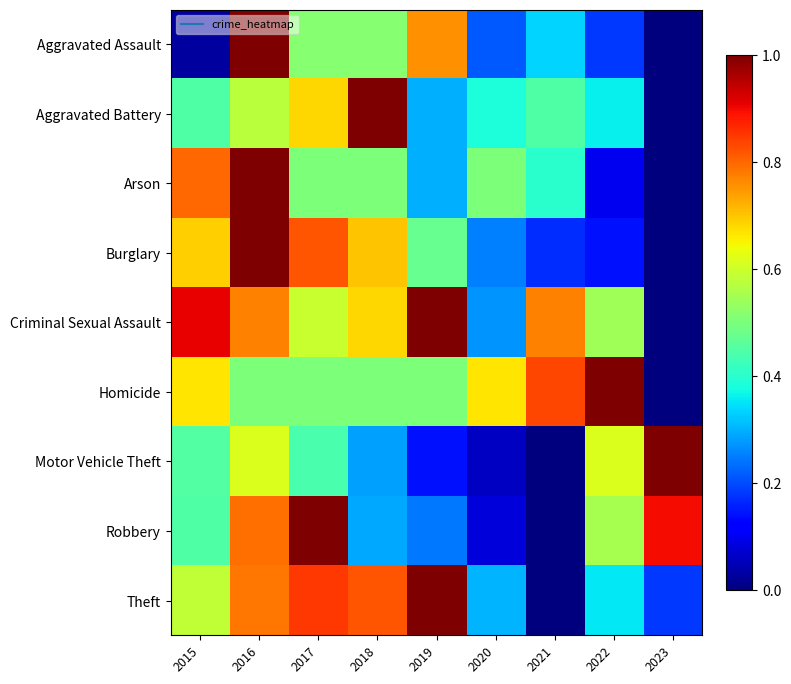

What is the total value across all series at 2021?

3.0